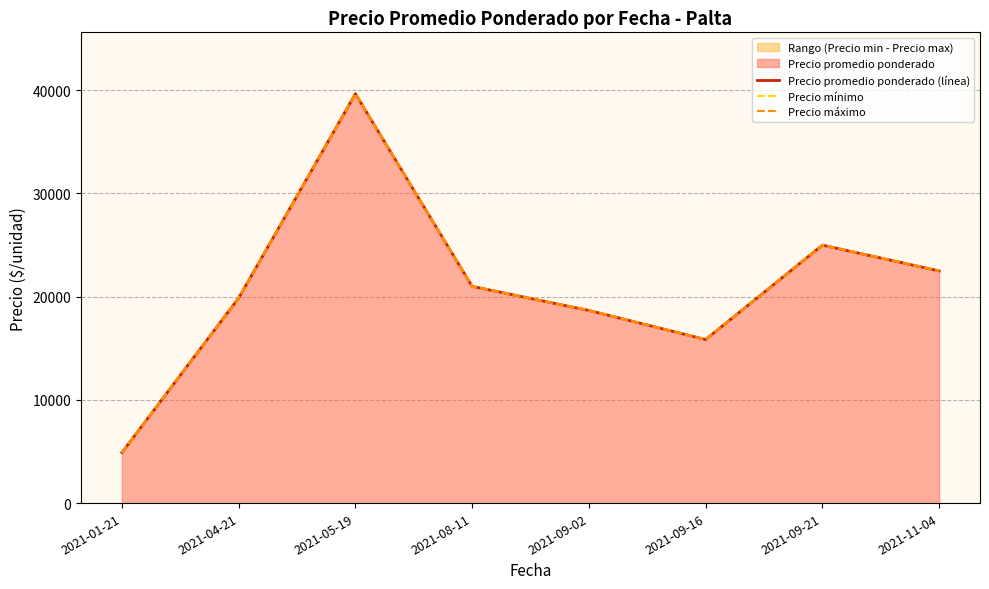

What is the difference between the maximum and minimum values in the Precio promedio ponderado (línea) series?

34766.7